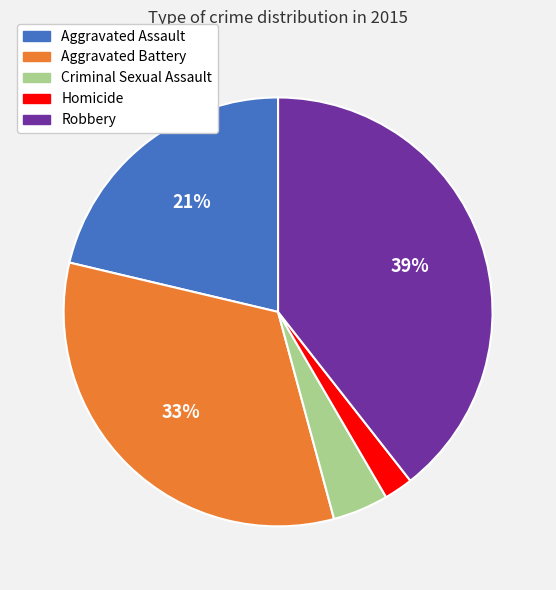

Does Robbery represent more than half of the total?

No